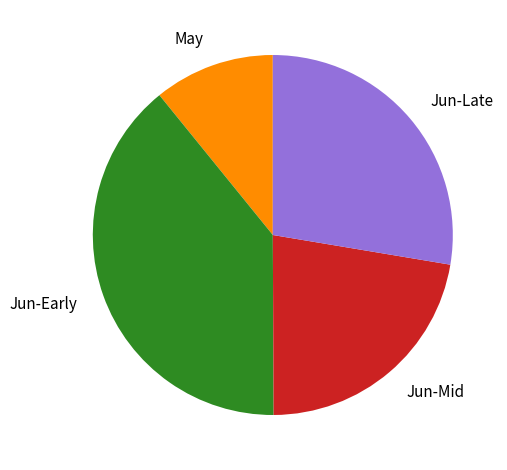

Is it true that Jun-Mid is 33% of the pie?

False